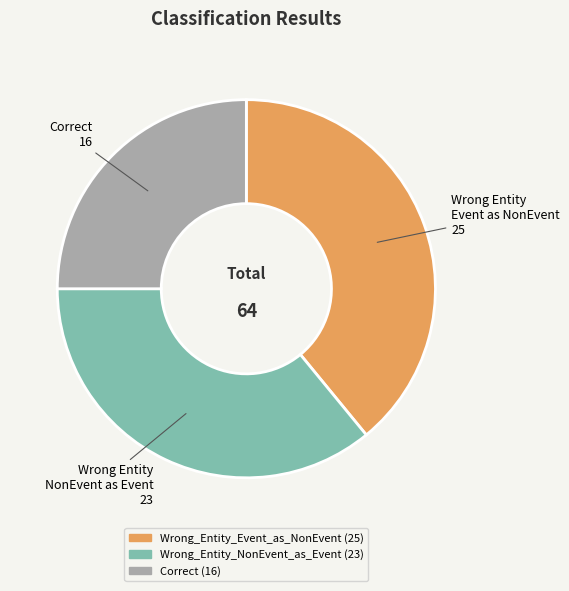

Is the sum of Wrong_Entity_NonEvent_as_Event and Wrong_Entity_Event_as_NonEvent greater than half?

Yes